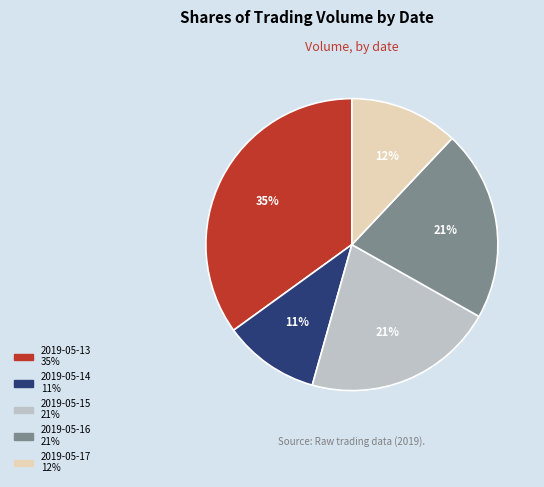

Does 2019-05-13 represent more than half of the total?

No